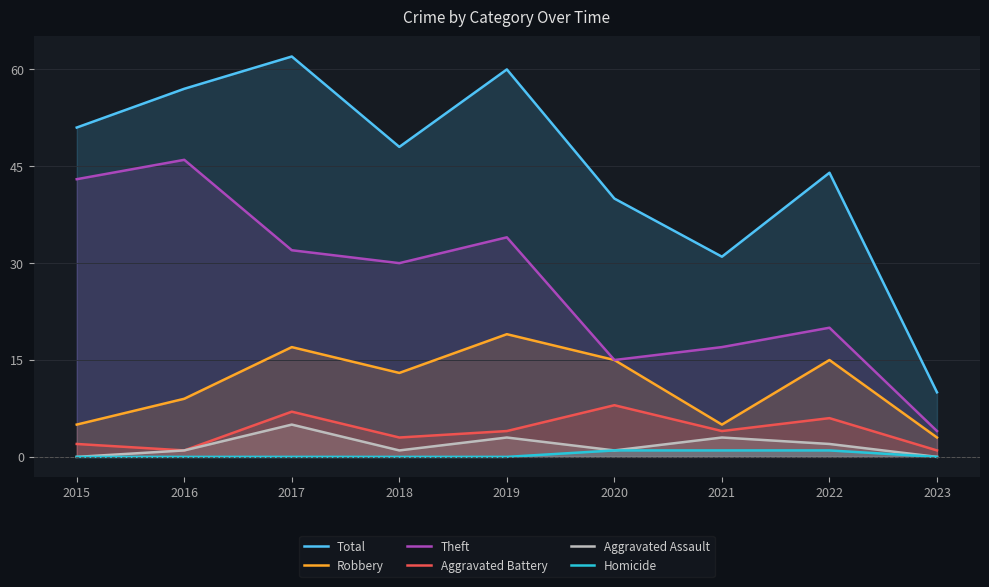

Which has a higher value, 2015 or 2017?

2017